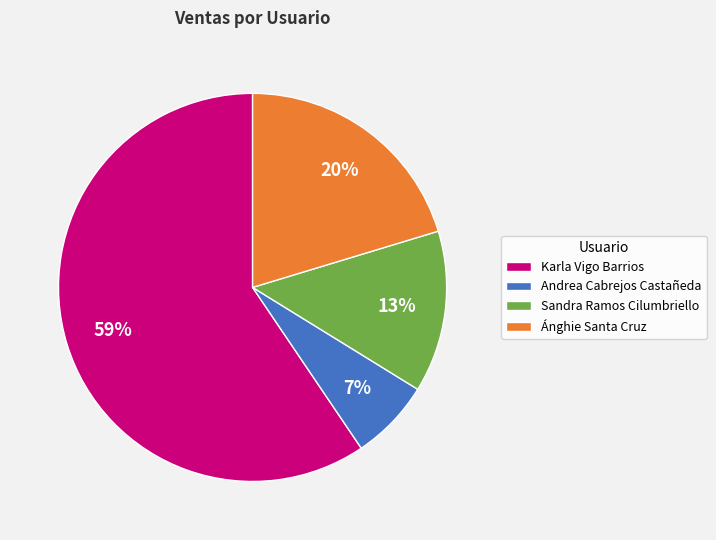

Rank the categories by value from lowest to highest.

Andrea Cabrejos Castañeda, Sandra Ramos Cilumbriello, Ánghie Santa Cruz, Karla Vigo Barrios